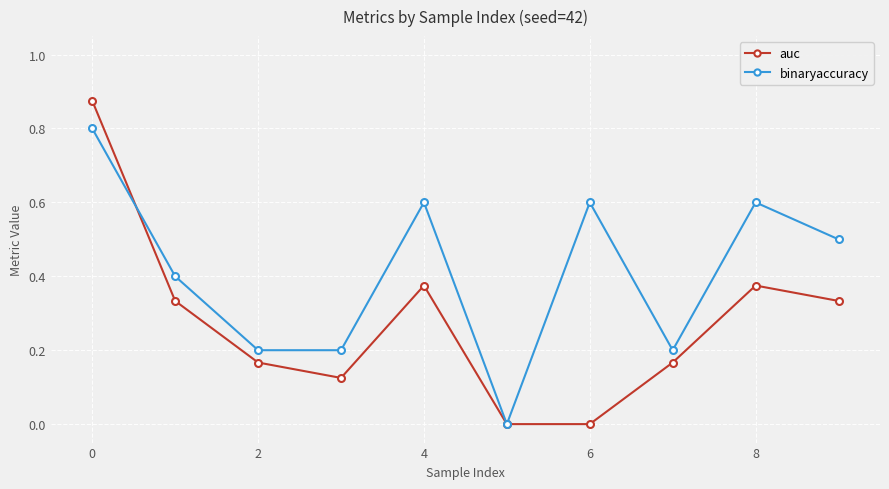

How many interior local peaks does the auc series have?

2